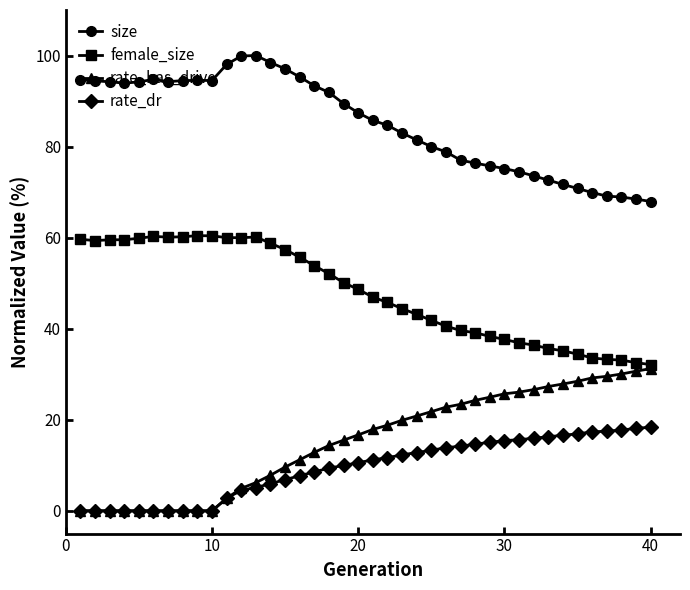

What are all the series names shown in the legend?

size, female_size, rate_has_drive, rate_dr